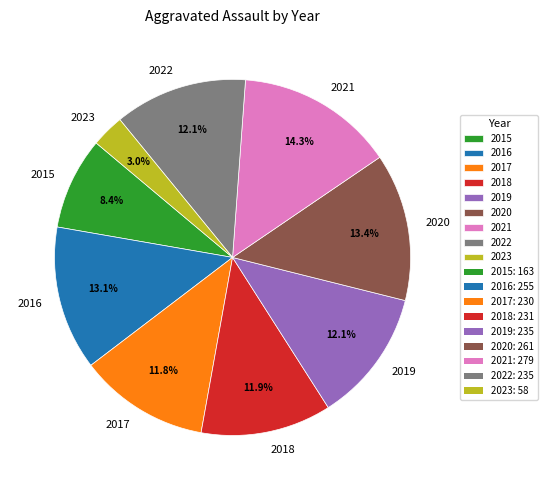

To the nearest percent, what is the difference between the largest and smallest slice percentages?

11%